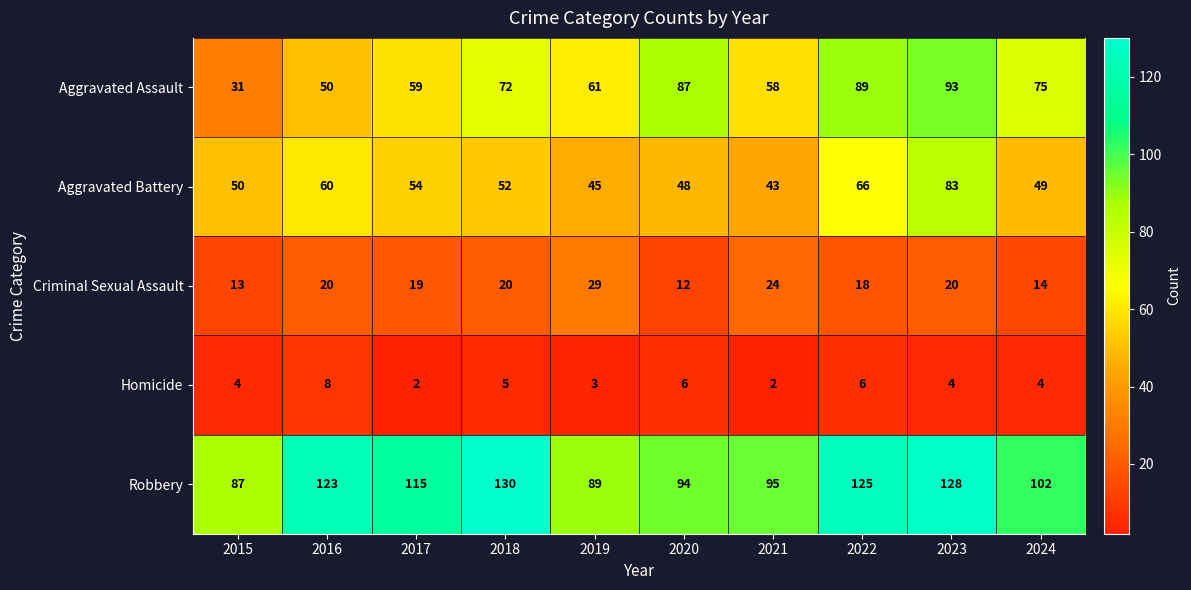

What is the maximum value shown in the chart?

130